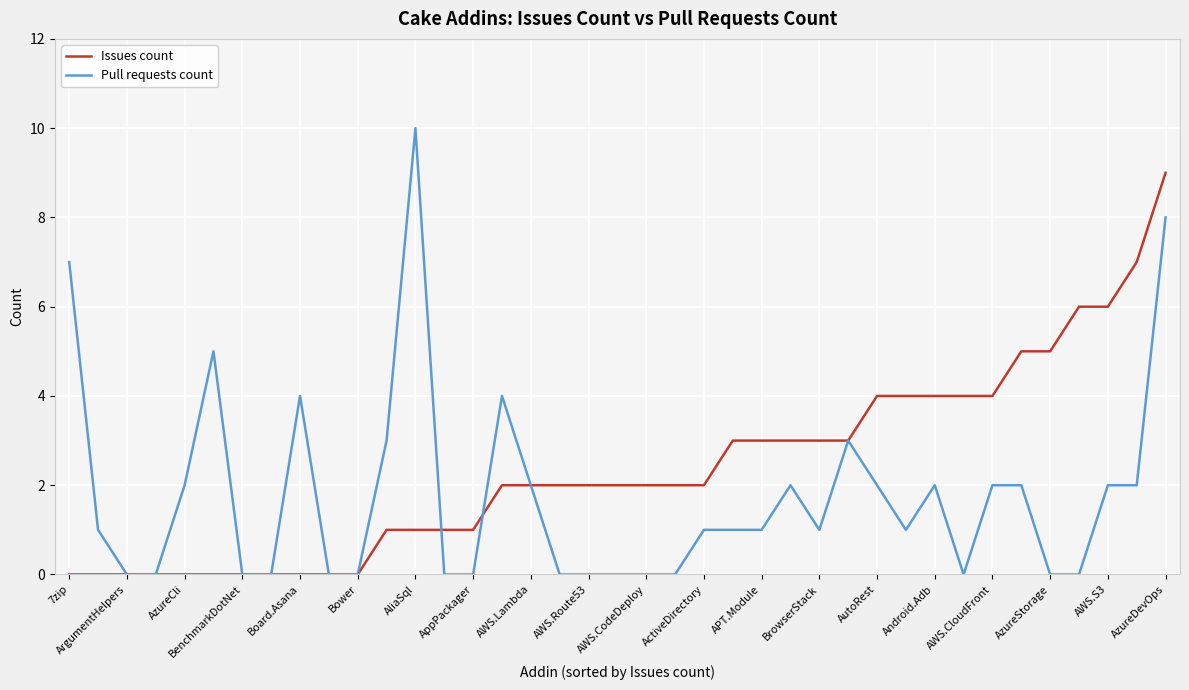

What is the highest value of the Pull requests count series?

10